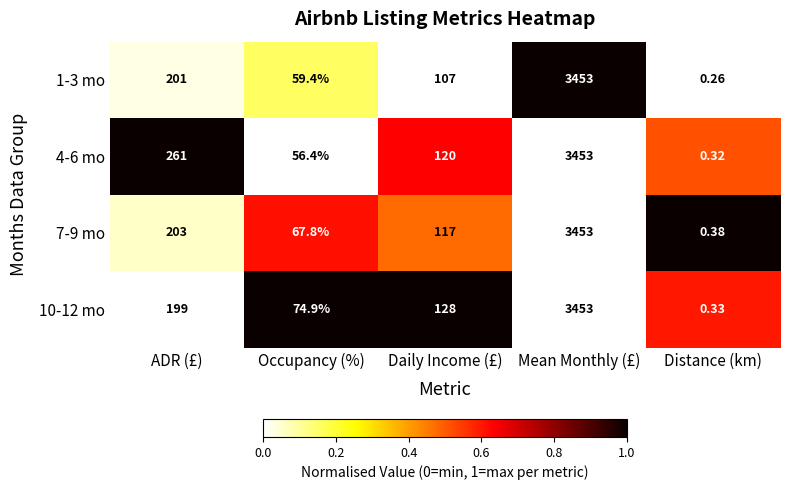

Which series has the largest range (max minus min)?

1-3 mo